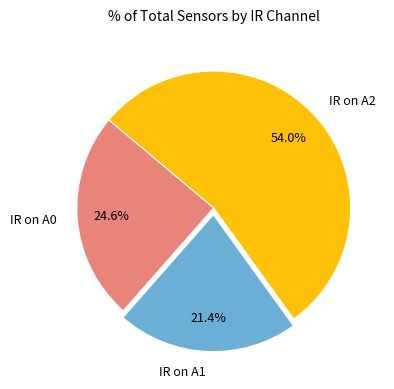

What is the smallest slice in the pie chart?

IR on A1